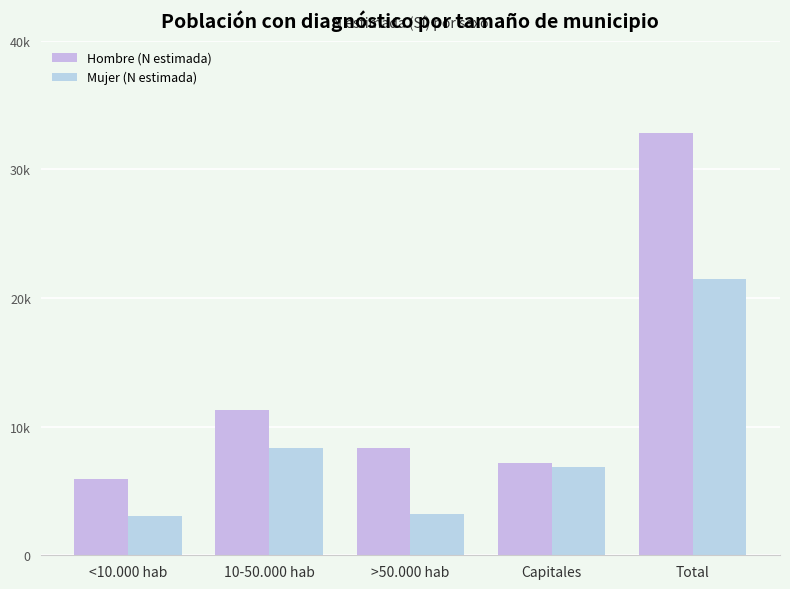

Between 10-50.000 hab and >50.000 hab, which series saw the biggest shift?

Mujer (N estimada)